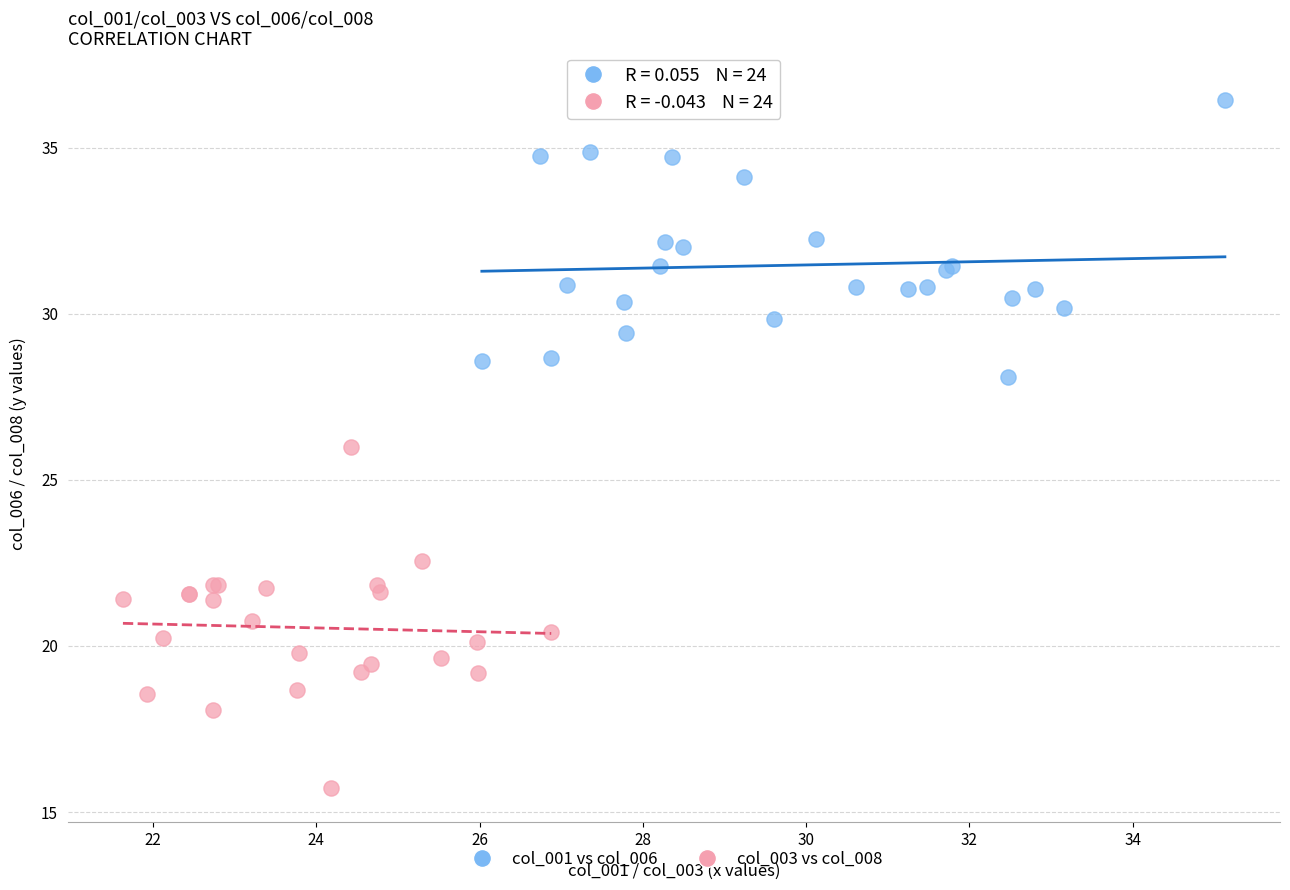

Which series has the widest spread of Y values?

col_003 vs col_008